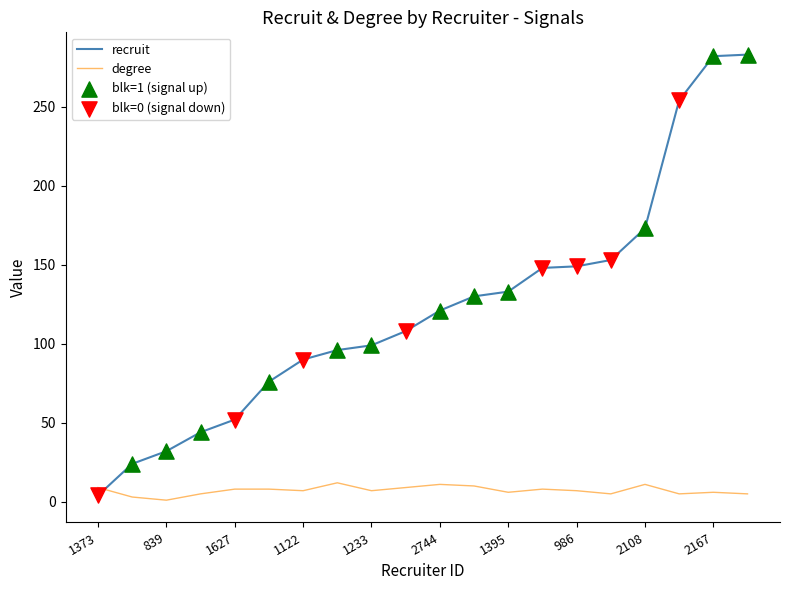

At how many categories does at least one series exceed 219?

3